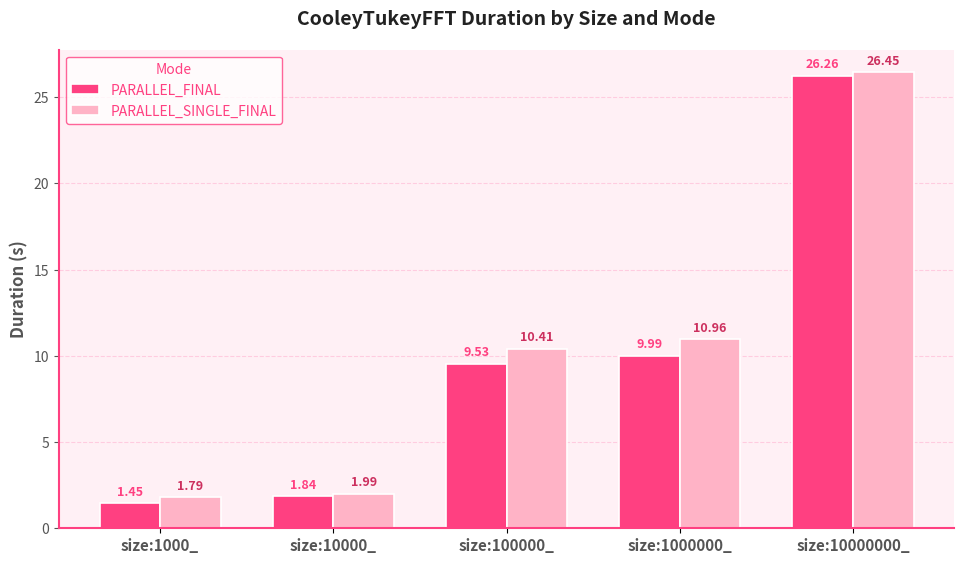

Count the number of categories in the chart.

5